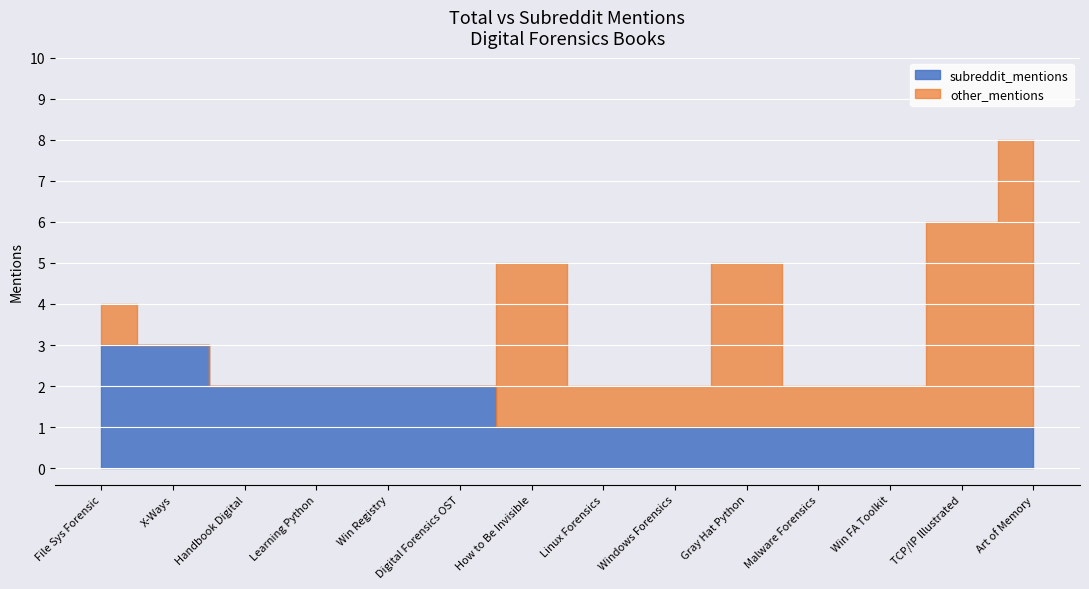

Between Linux Forensics and Gray Hat Python, which is larger?

Gray Hat Python